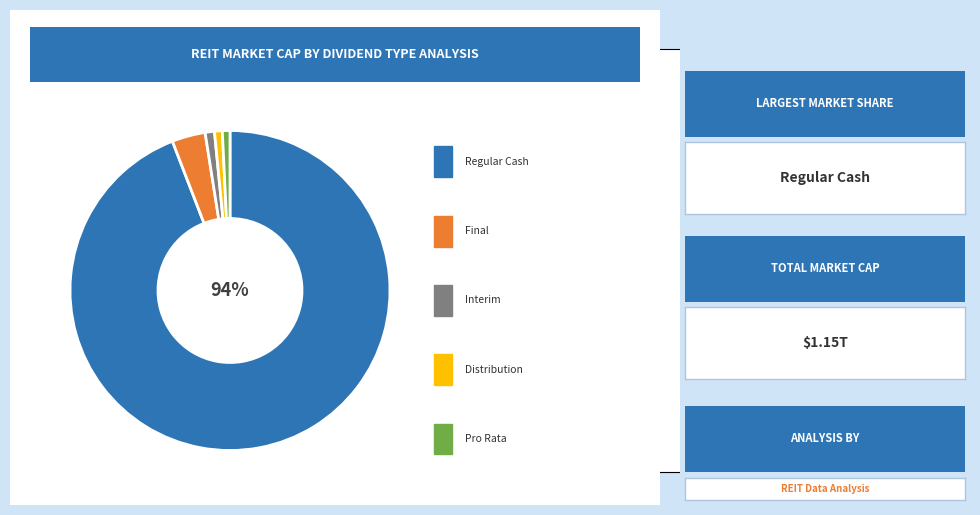

How many segments does this pie chart have?

5